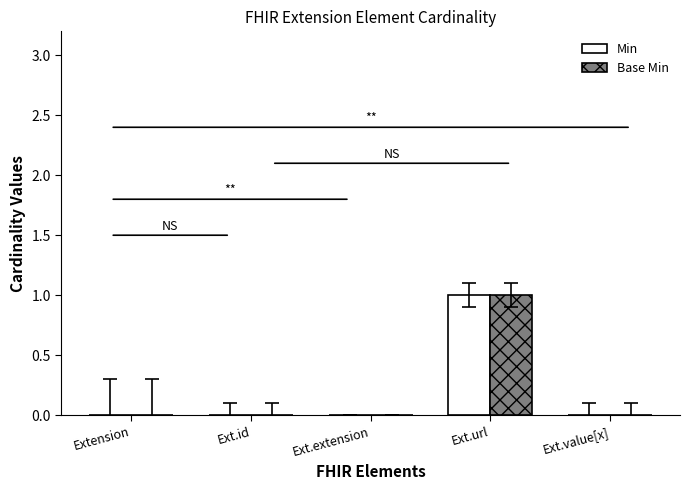

At which label does Min reach its peak?

Ext.url